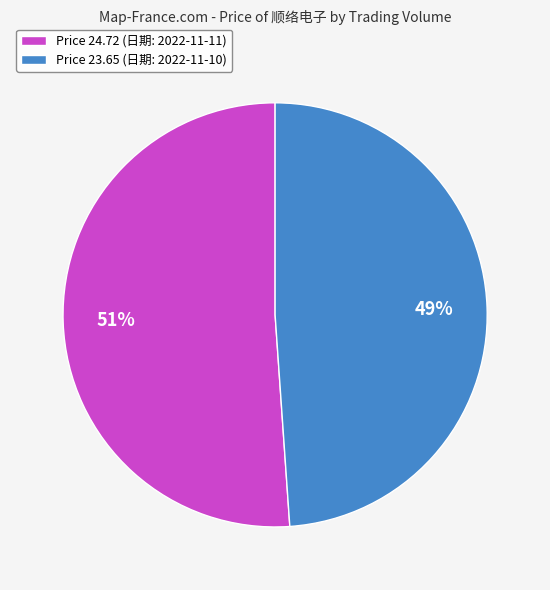

Between Price 24.72 (日期: 2022-11-11) and Price 23.65 (日期: 2022-11-10), which is larger?

Price 24.72 (日期: 2022-11-11)